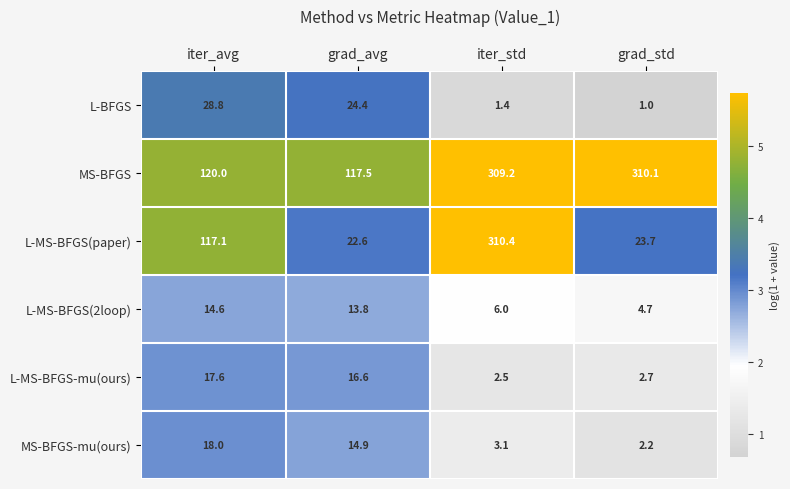

Which series has the widest spread of values?

L-MS-BFGS(paper)